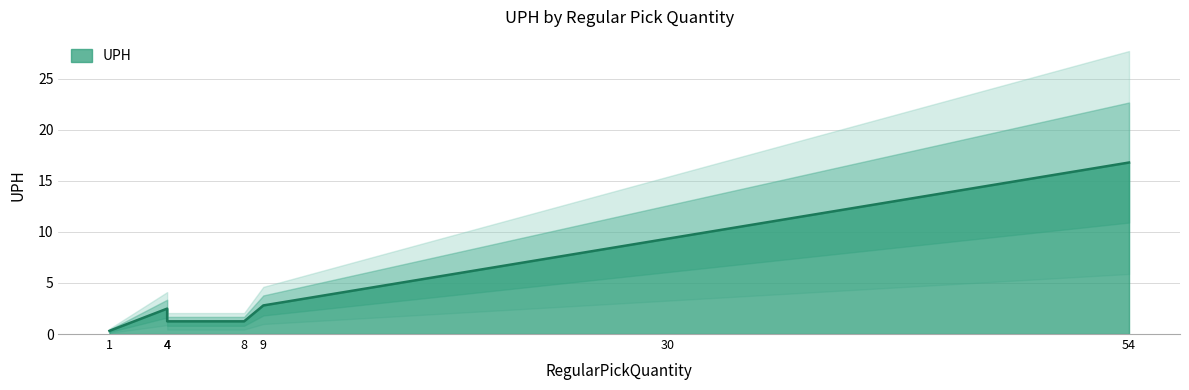

List the labels in order of value, largest first.

54, 30, 9, 4, 4, 8, 1